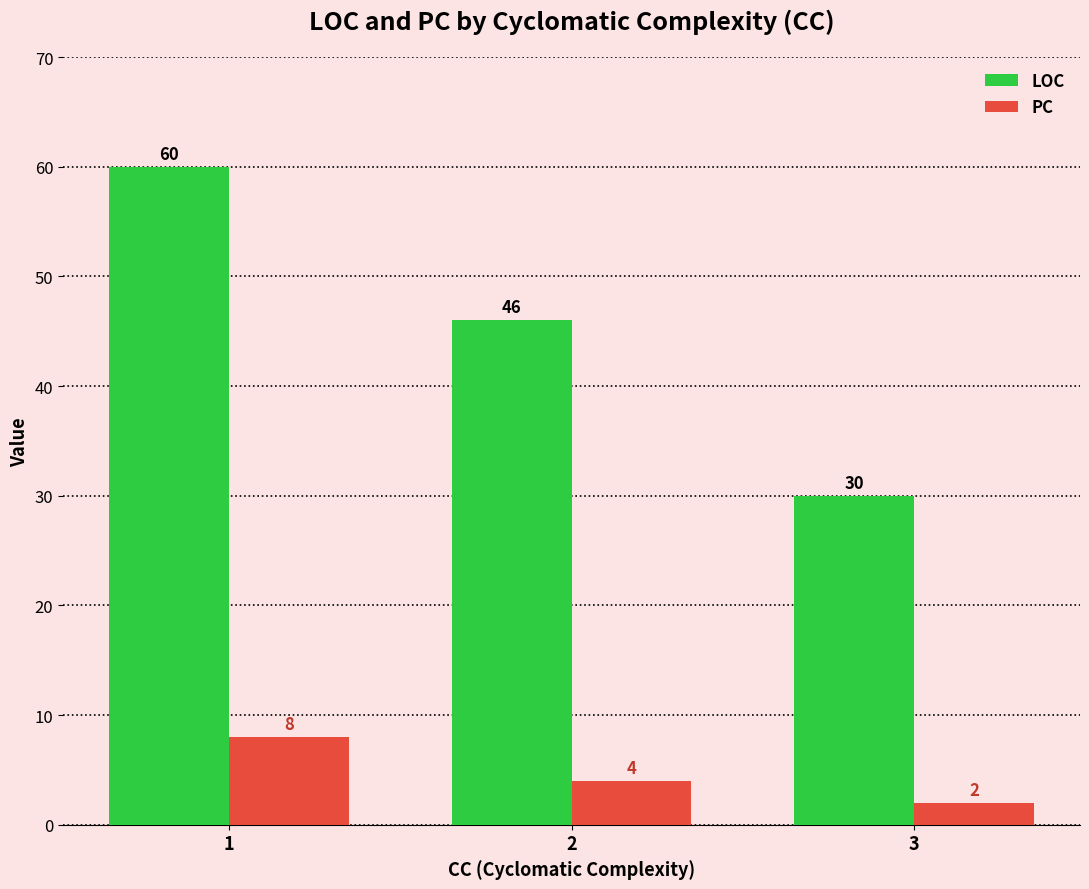

At 1, list the series in order from smallest to largest.

PC, LOC